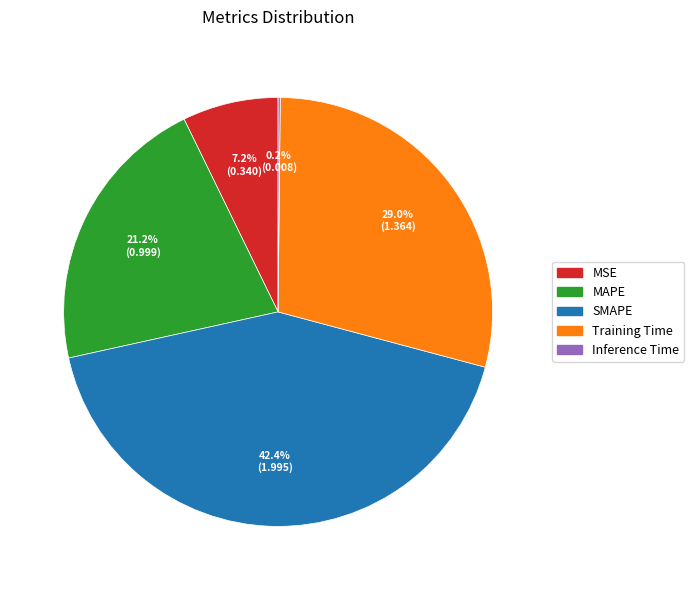

What percentage is NOT represented by Training Time?

71.0%